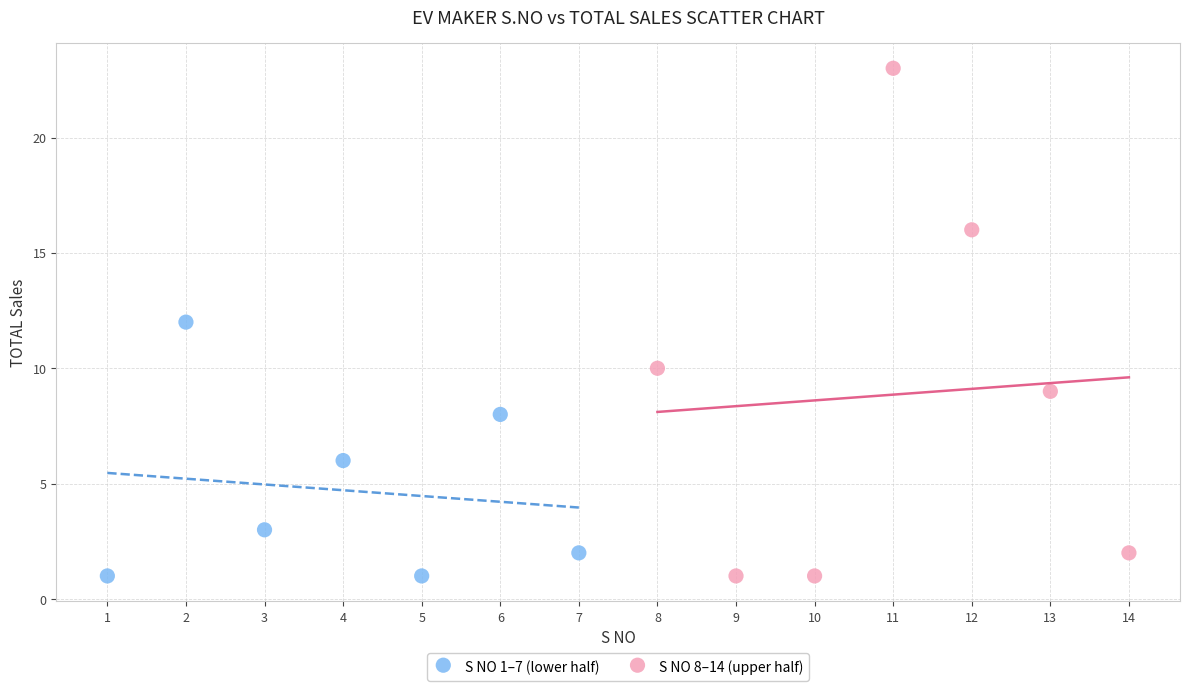

Which series has the largest Y range (max minus min)?

S NO 8–14 (upper half)